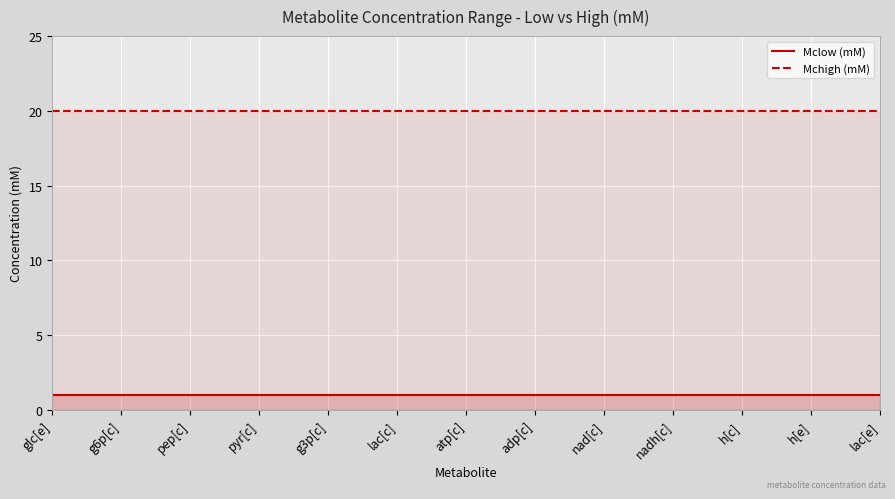

At which label does Mclow (mM) reach its minimum?

glc[e]